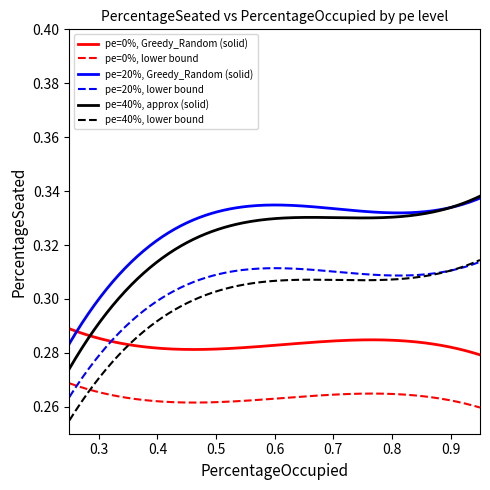

Rank the series by their maximum value, from highest to lowest.

pe=40%, approx (solid), pe=20%, Greedy_Random (solid), pe=40%, lower bound, pe=20%, lower bound, pe=0%, Greedy_Random (solid), pe=0%, lower bound